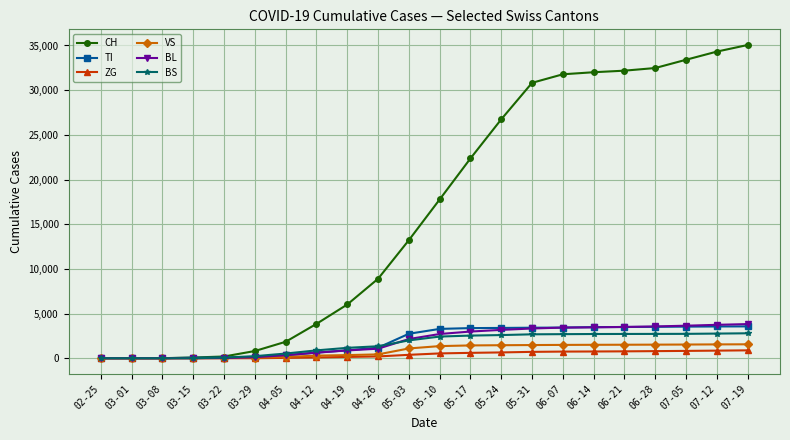

How many data points does each series have?

22